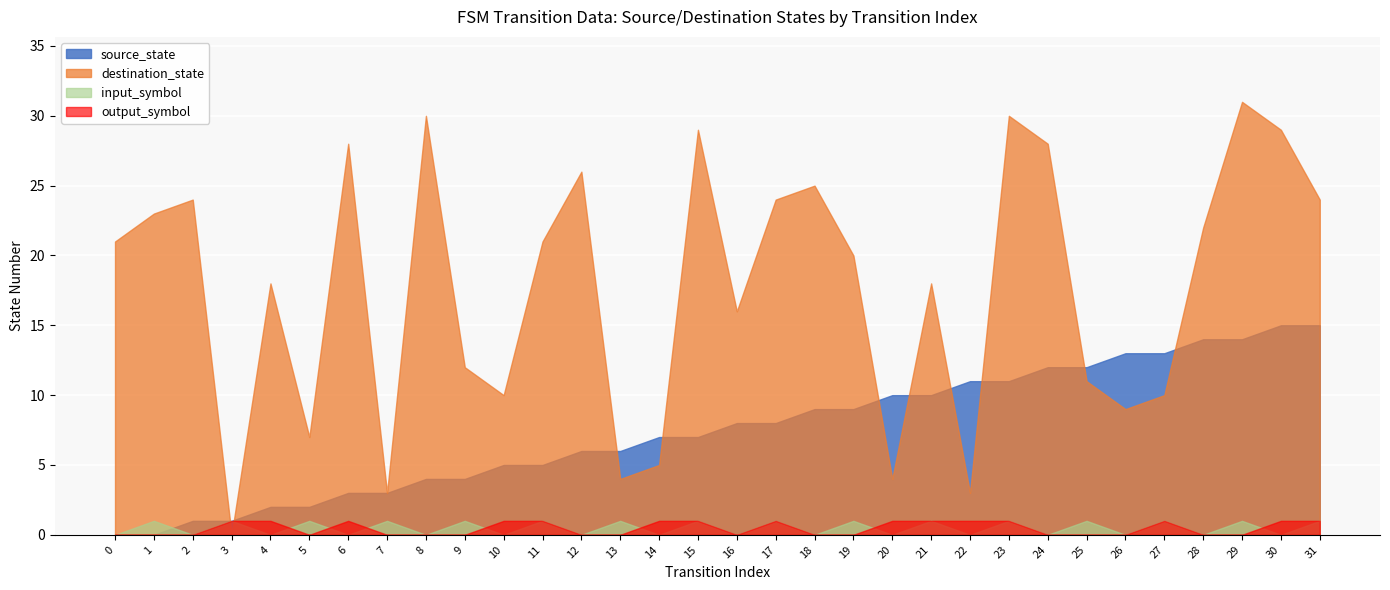

Which series has the largest total across all categories?

destination_state